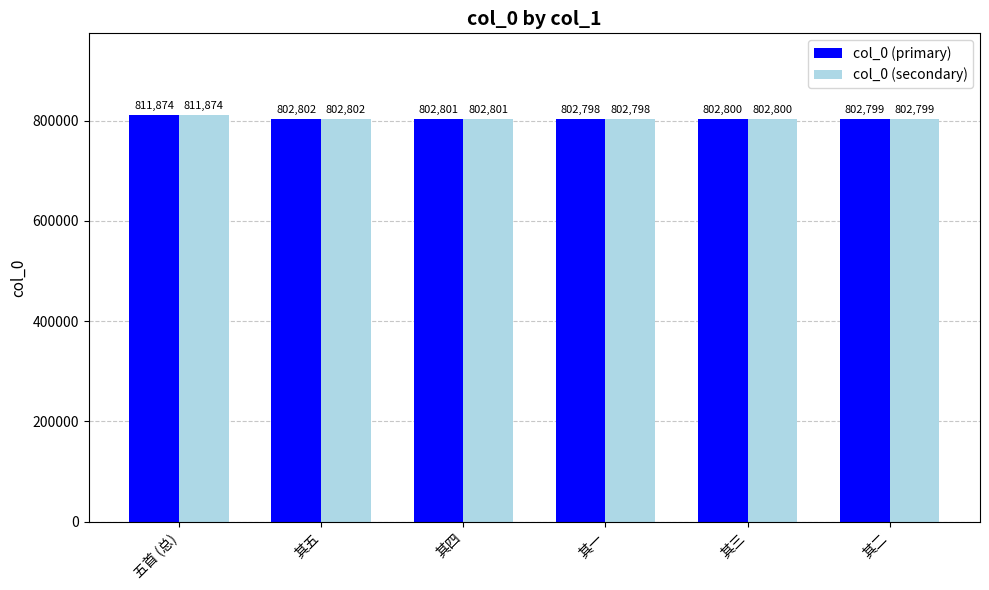

Count the number of categories in the chart.

6